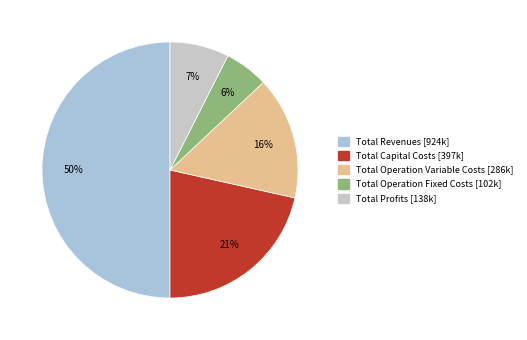

How many slices are in this pie chart?

5